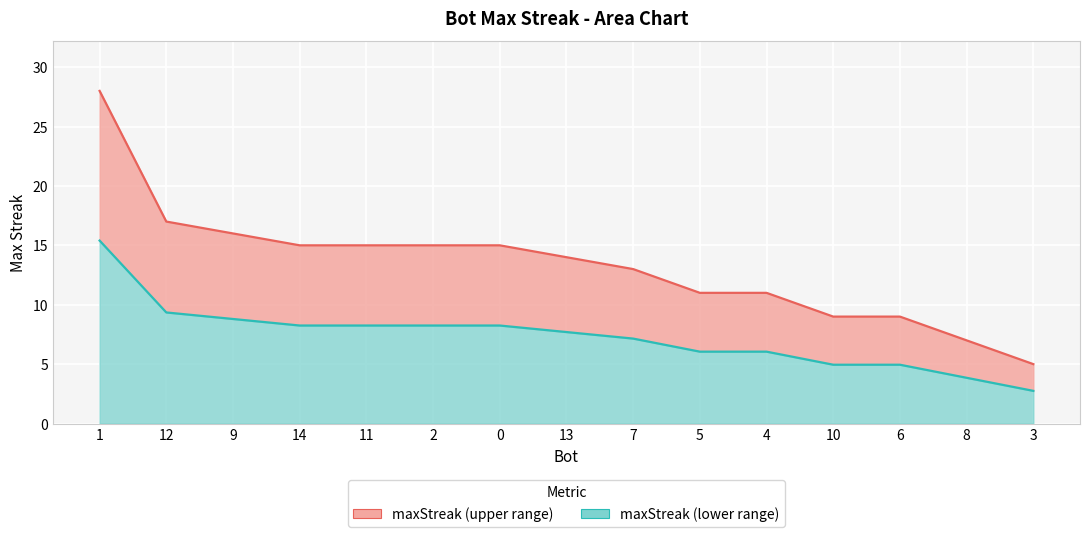

What is the difference between the second highest and second lowest values in the baseline (line) series?

5.5